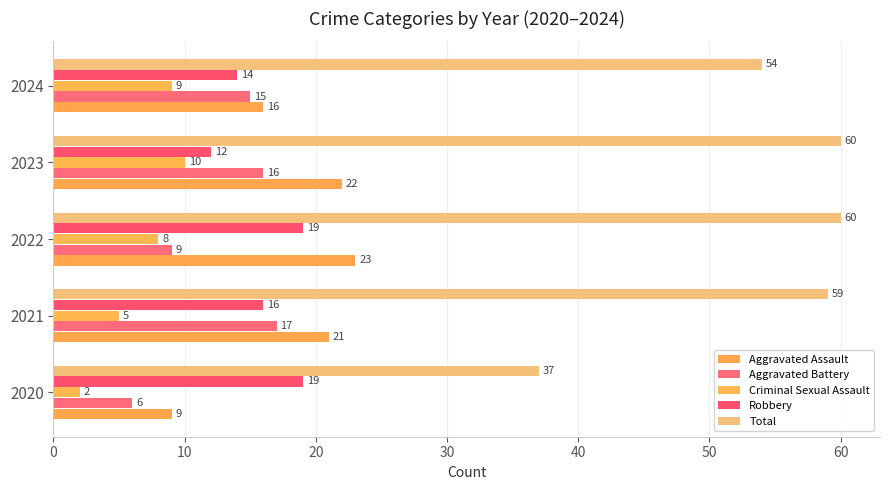

What is the difference between the second highest and second lowest values in the Aggravated Assault series?

6